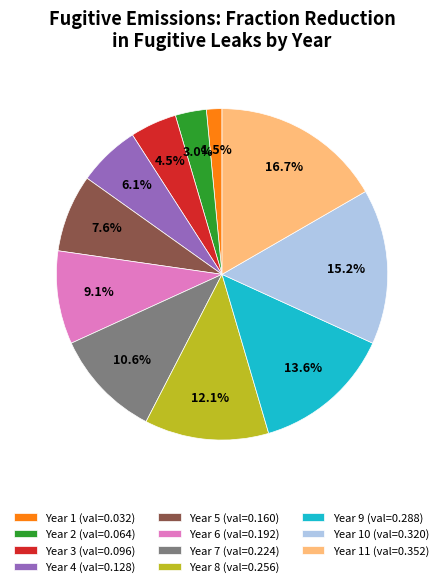

Is the sum of Year 1 (val=0.032) and Year 5 (val=0.160) greater than half?

No